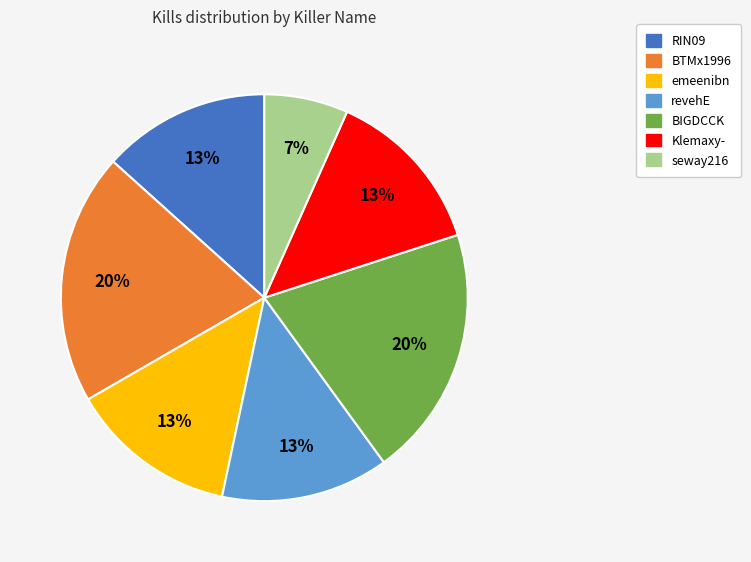

Which category has the smallest portion of the pie?

seway216